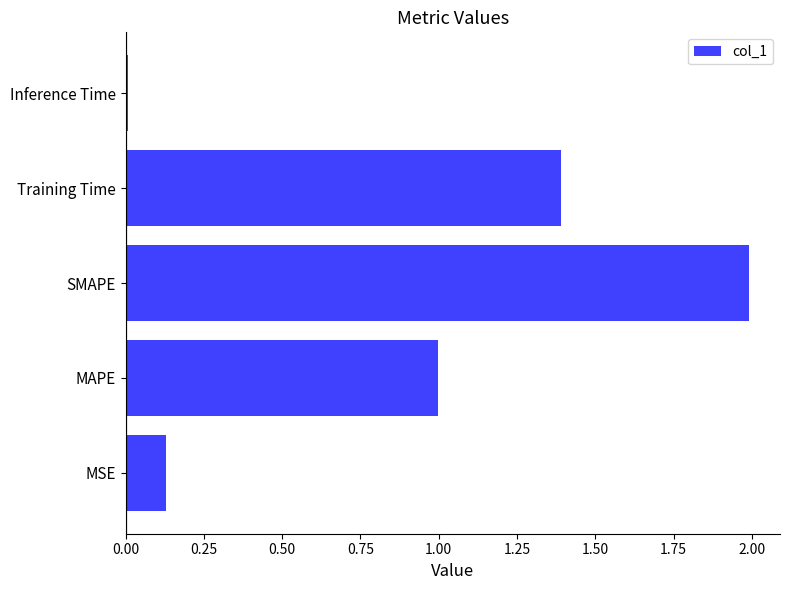

True or false: the data shows 0.8 at Training Time.

False